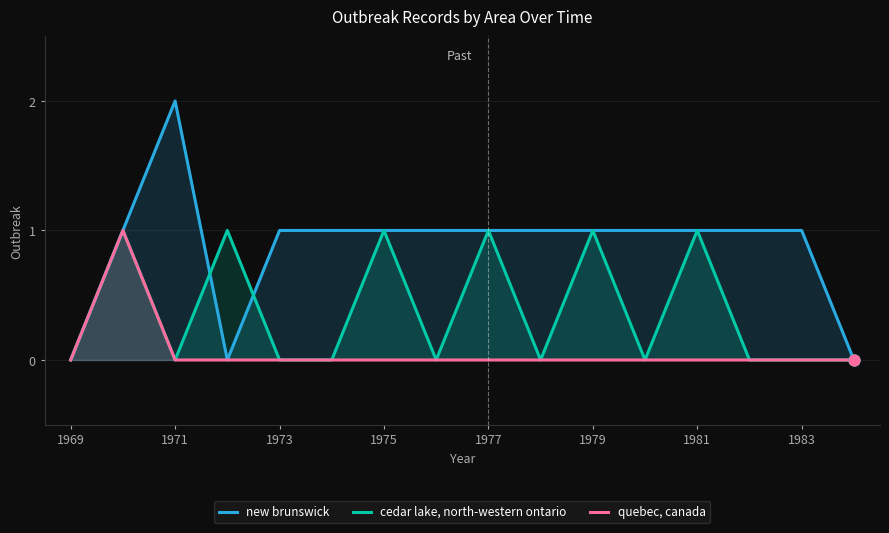

At which category is the sum across all series the highest?

1971